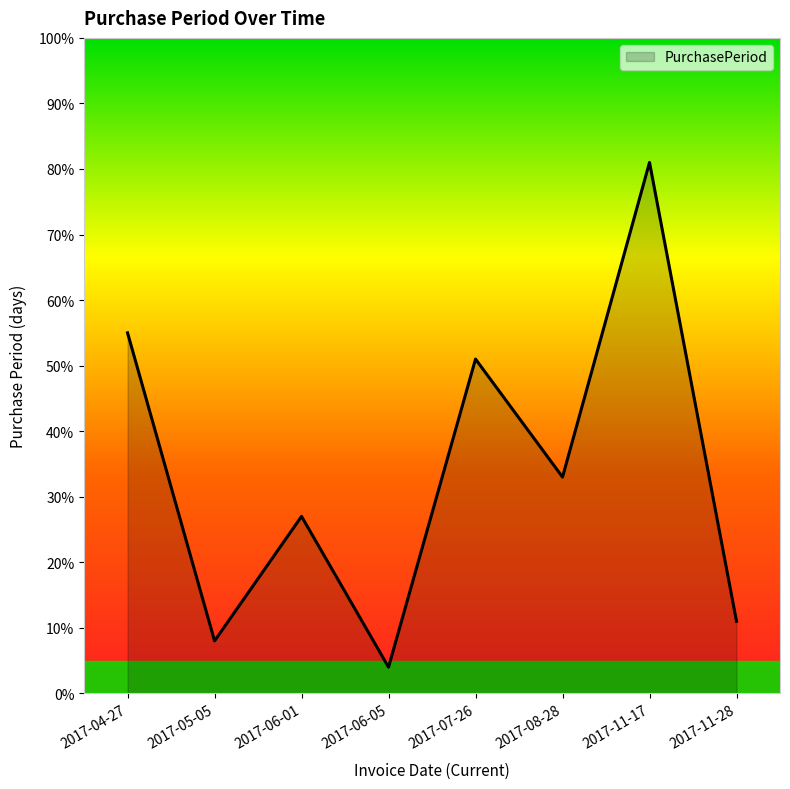

Reading left to right, list all the values displayed in this chart.

2017-04-27=55	2017-05-05=8	2017-06-01=27	2017-06-05=4	2017-07-26=51	2017-08-28=33	2017-11-17=81	2017-11-28=11